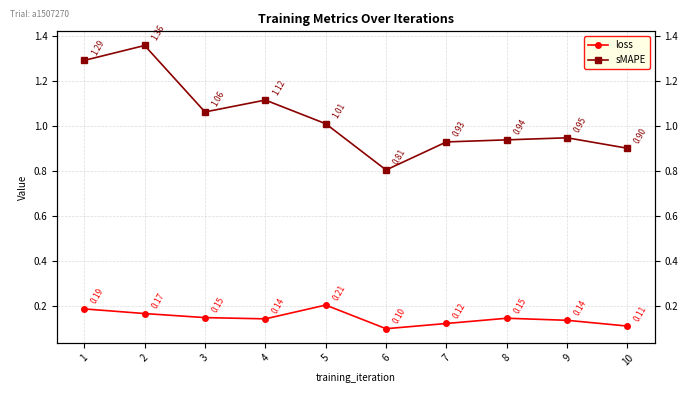

Count the loss values in the range 0 to 1.

10